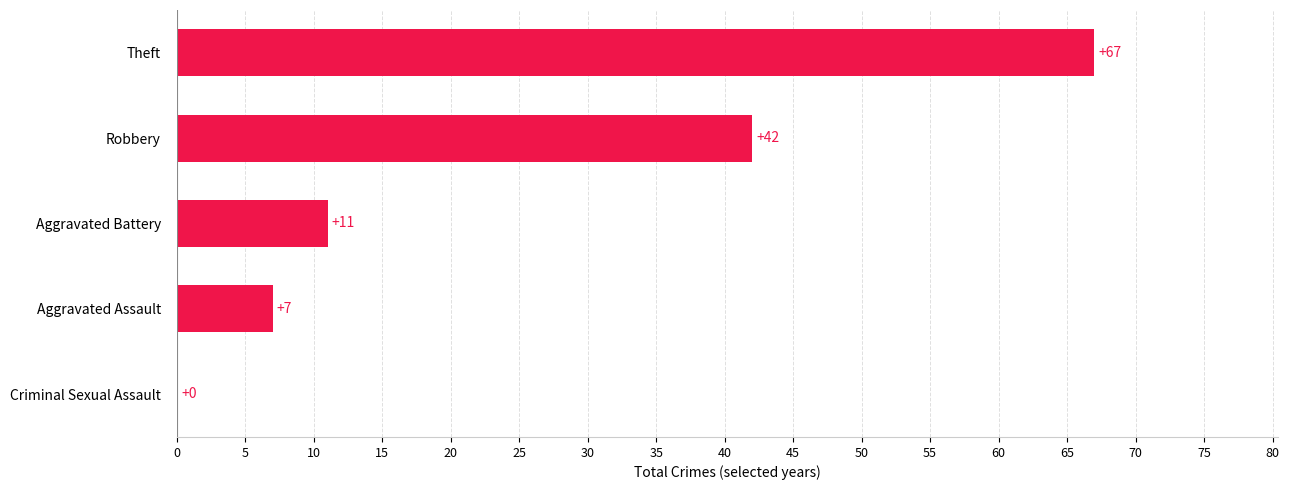

What is the ratio of the value at Theft to the value at Robbery?

1.6